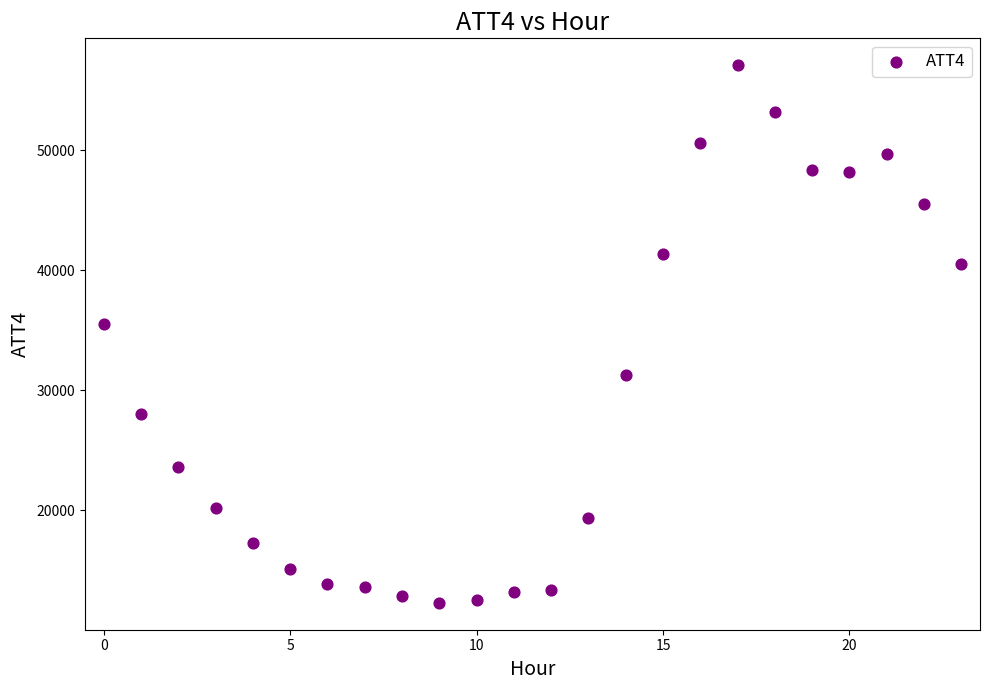

What Y value in the scatter plot is closest to 34700?

35500